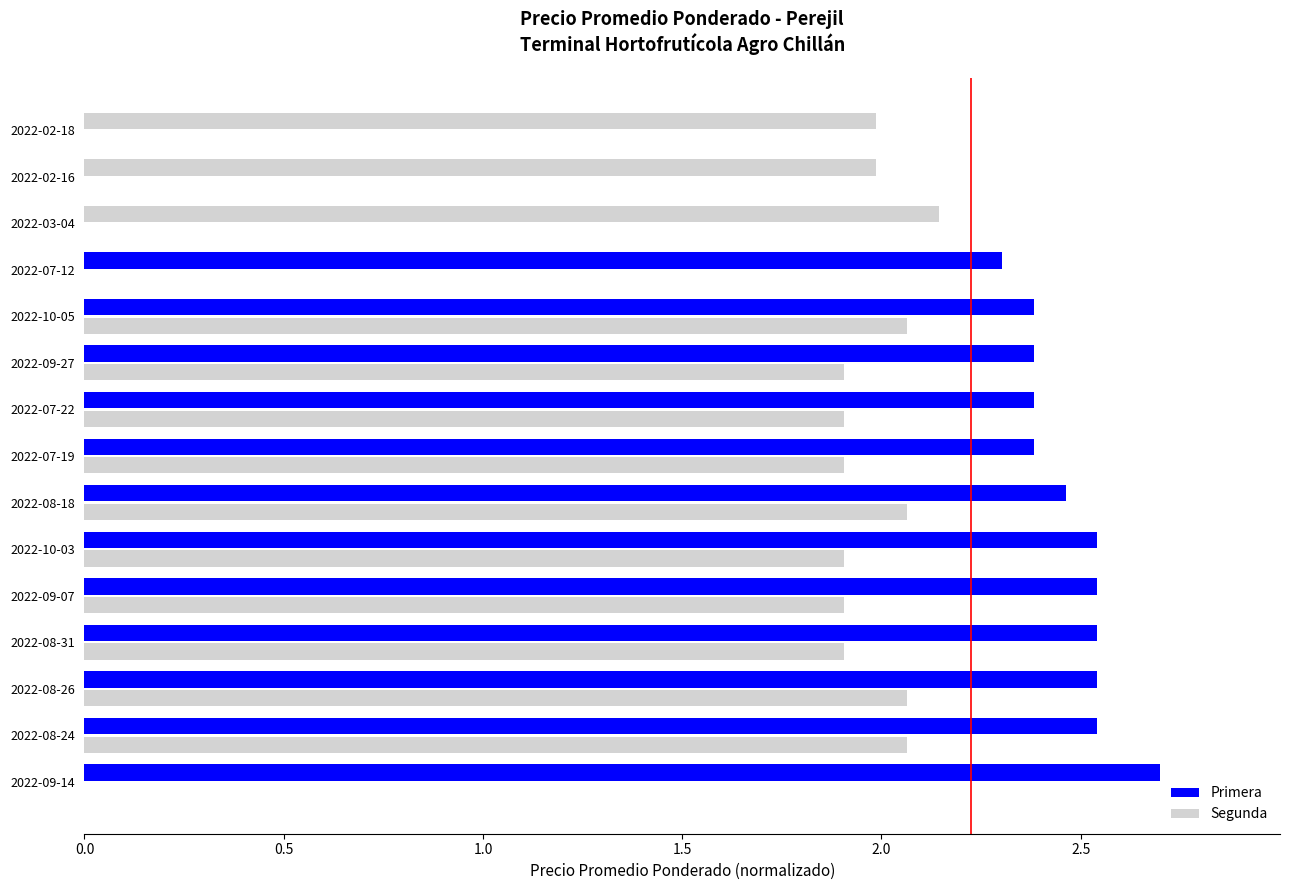

How many data points does each series have?

15